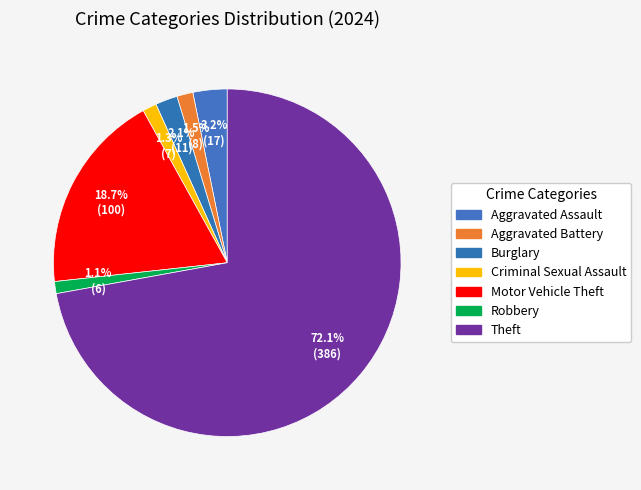

Which has a higher value, Aggravated Assault or Motor Vehicle Theft?

Motor Vehicle Theft